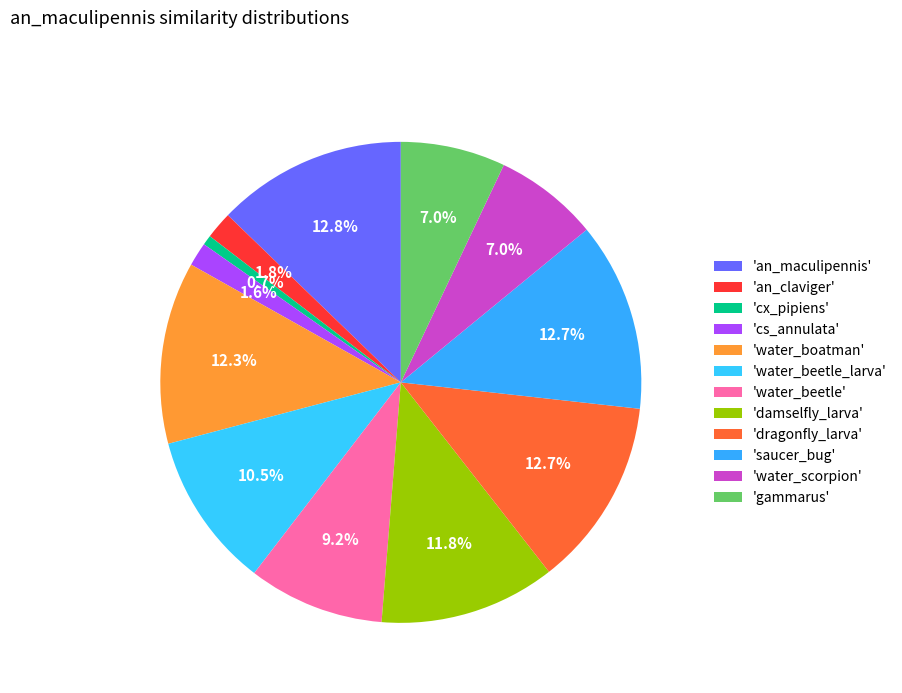

How many slices are in this pie chart?

12